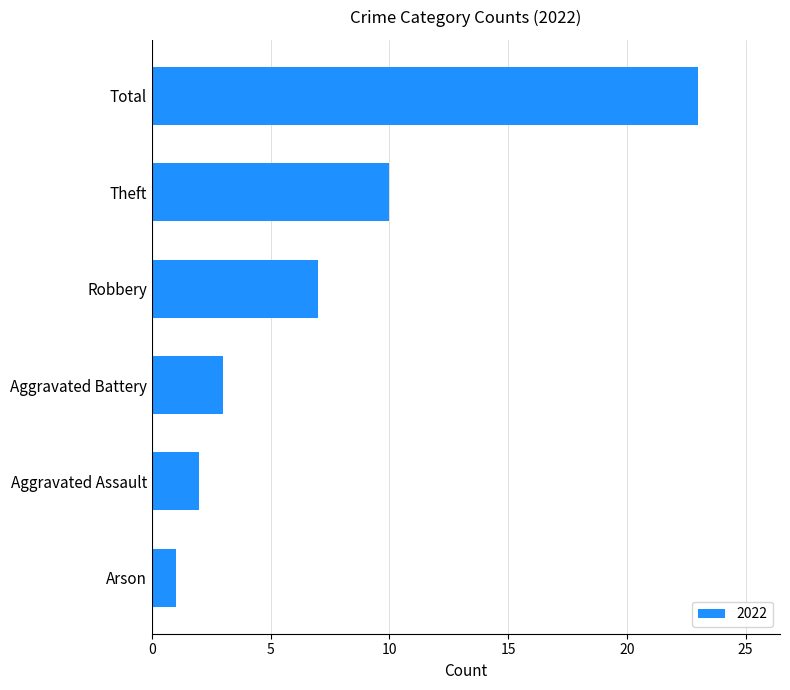

Rank the categories by value from highest to lowest.

Total, Theft, Robbery, Aggravated Battery, Aggravated Assault, Arson